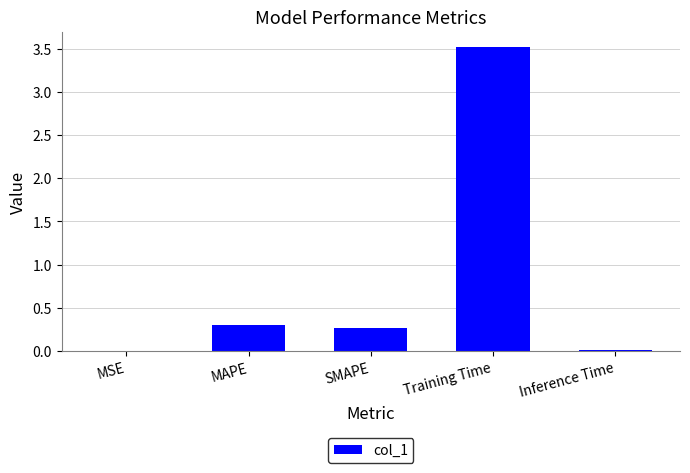

At which category does the chart reach its peak across all series?

Training Time